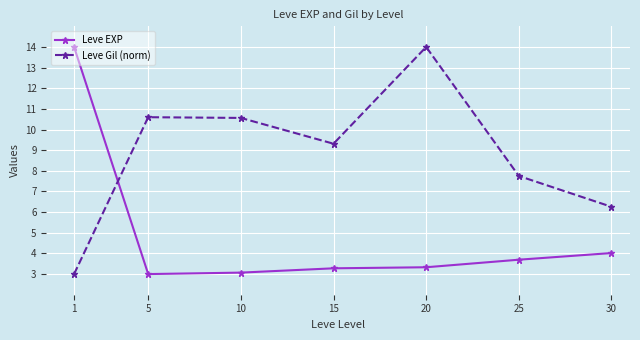

The Leve Gil (norm) series shows 1.8 at 1. True or false?

False